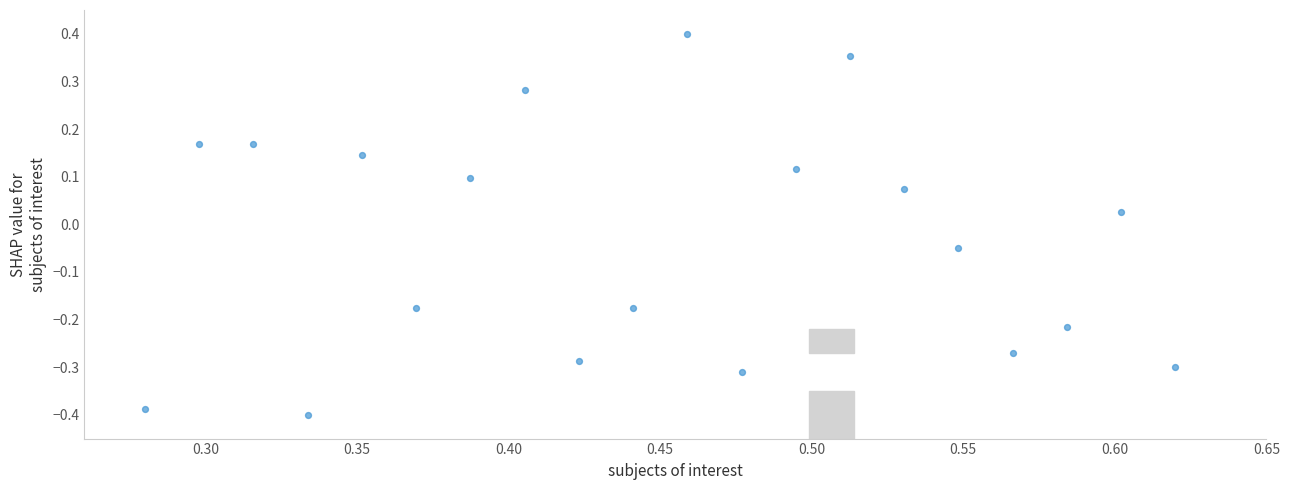

What is the range of Y values (max minus min)?

0.8